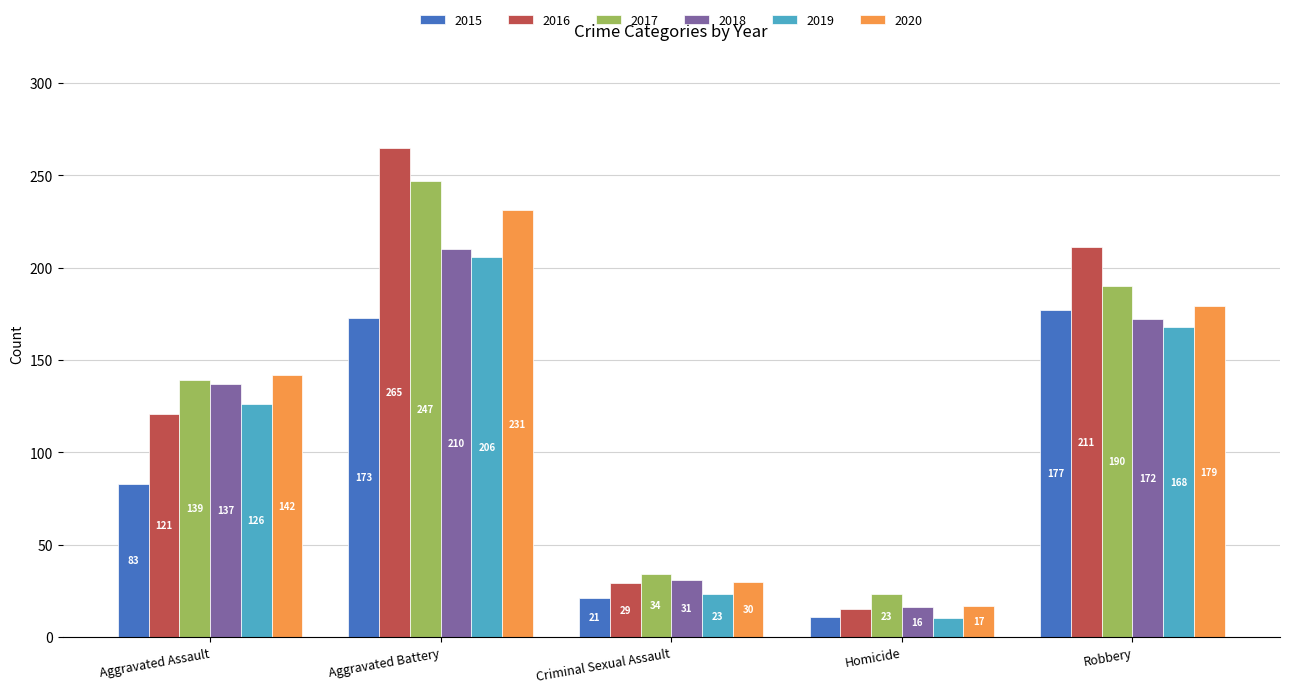

What is the difference between the 2018 values at Criminal Sexual Assault and Homicide?

15